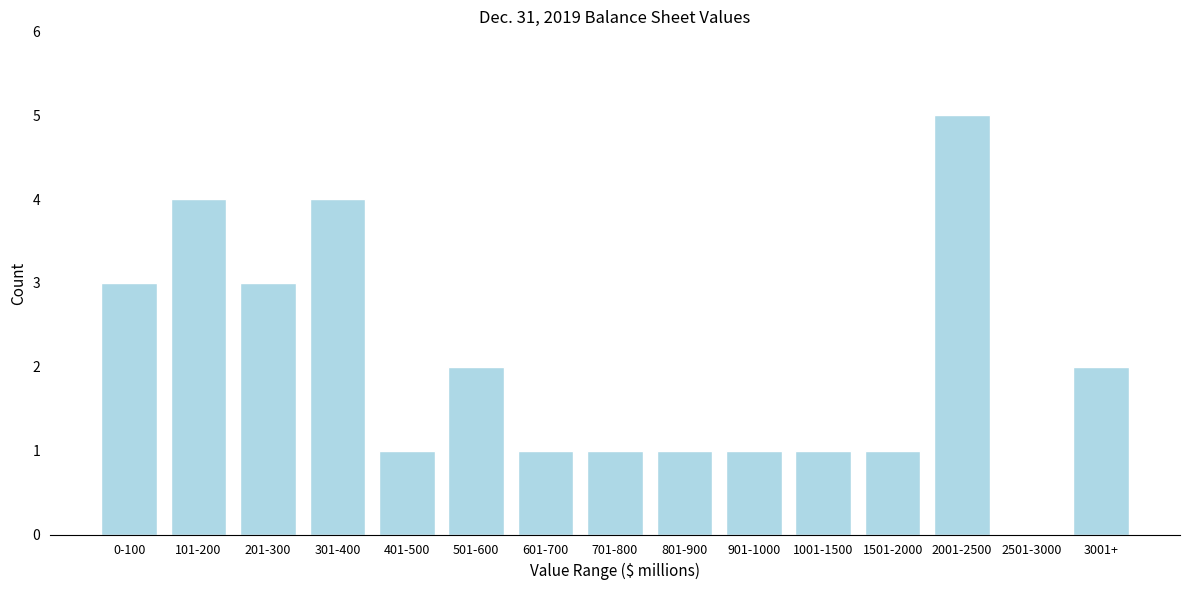

Reading left to right, extract all data points from this chart.

0-100=3	101-200=4	201-300=3	301-400=4	401-500=1	501-600=2	601-700=1	701-800=1	801-900=1	901-1000=1	1001-1500=1	1501-2000=1	2001-2500=5	2501-3000=0	3001+=2